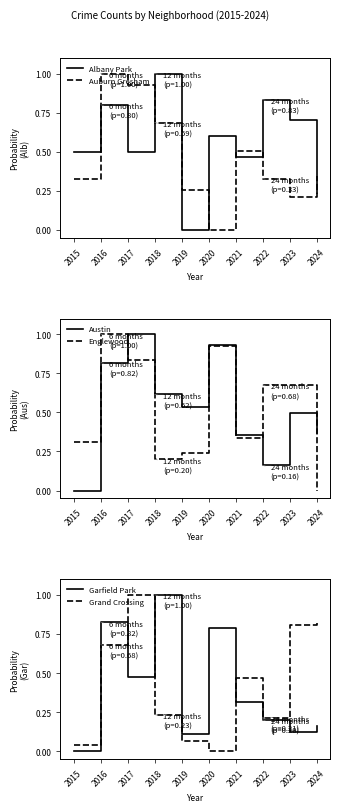

The value of Albany Park at 2019 is 0.3. True or false?

False